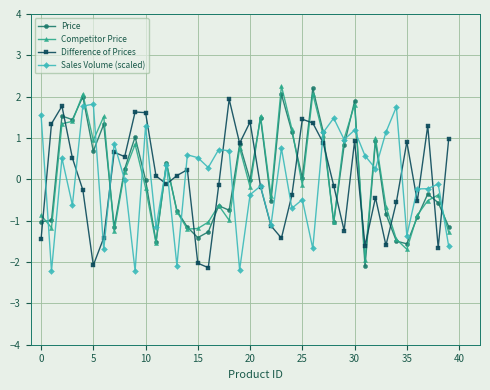

How many data points does each series have?

40